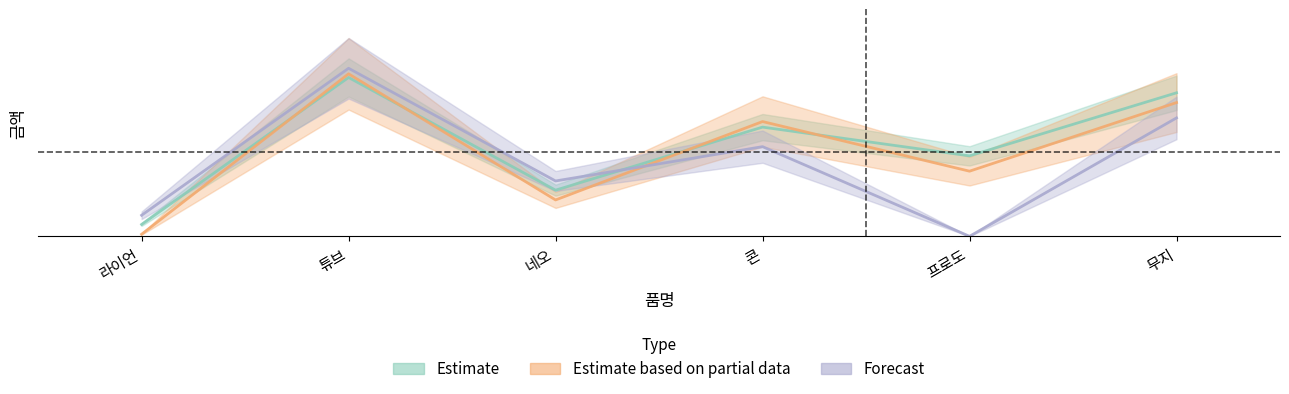

Reading left to right, list all the values displayed in this chart.

Estimate: 67398	903777	262583	621388	457768	816572
Estimate based on partial data: 11758	924552	206942	652952	370562	760932
Forecast: 119737	956116	314922	510106	0	673726